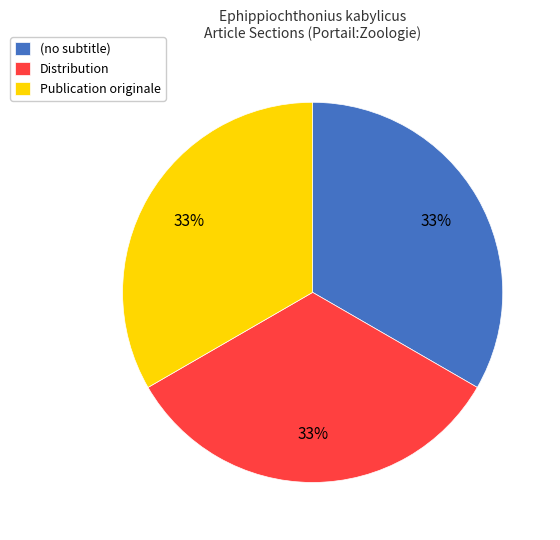

To the nearest percent, what is the combined percentage of Publication originale and (no subtitle)?

67%